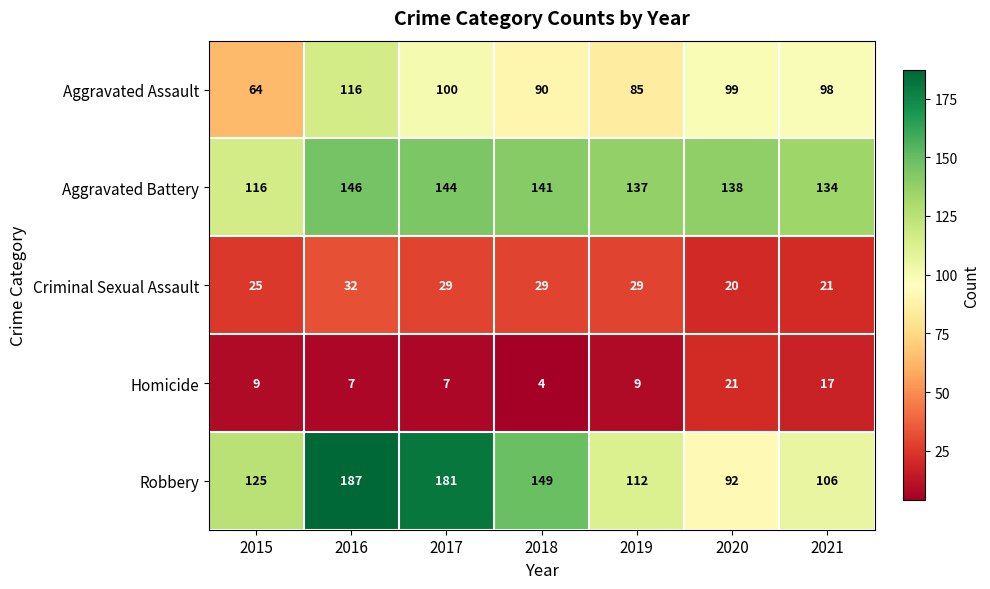

At 2020, list the series in order from smallest to largest.

Criminal Sexual Assault, Homicide, Robbery, Aggravated Assault, Aggravated Battery